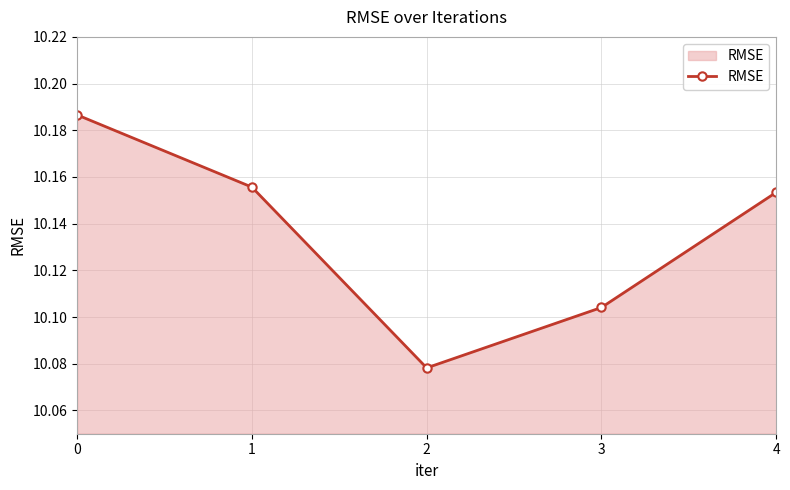

What is the change in value from 1 to 2?

-0.1